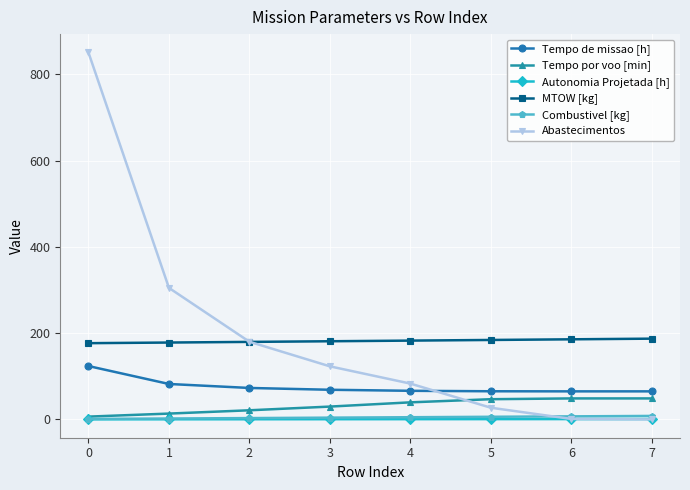

True or false: MTOW [kg] and Tempo por voo [min] cross at least once.

False